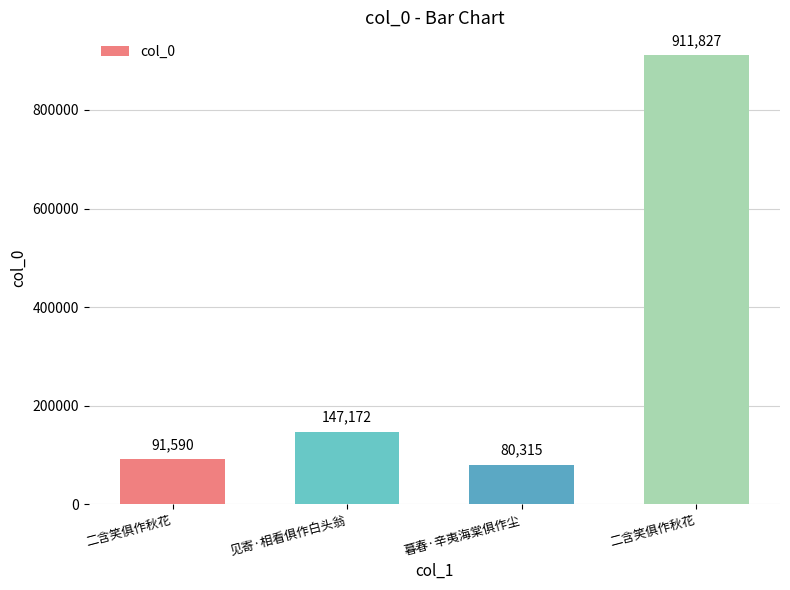

How many data points are less than 147172?

2